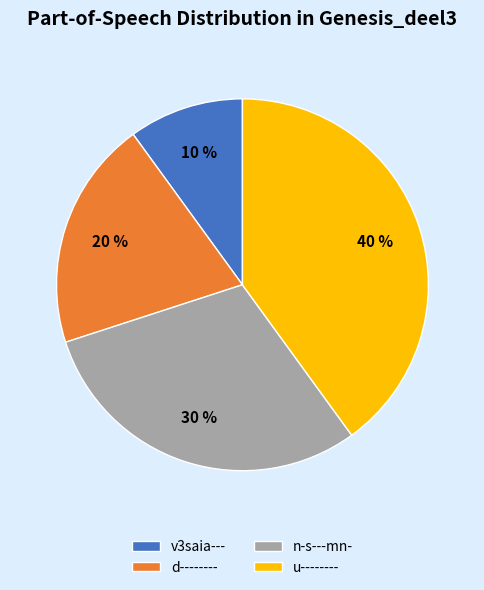

Count the number of slices in the pie.

4